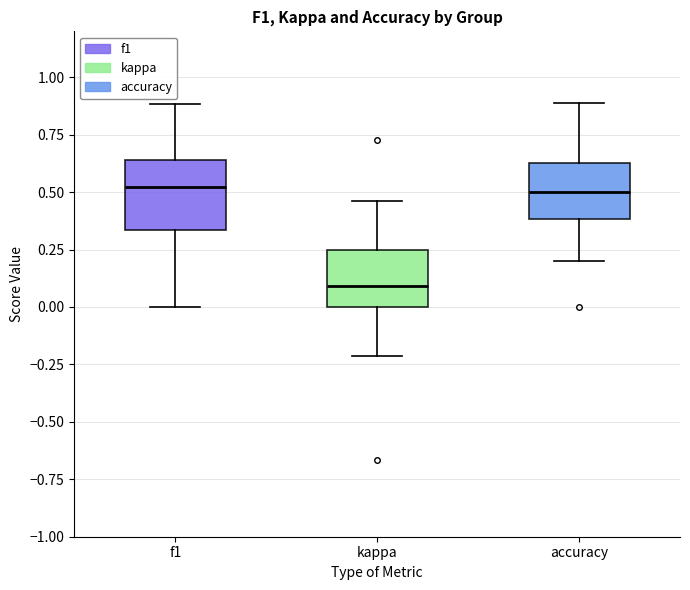

Which box's median line is the lowest?

kappa